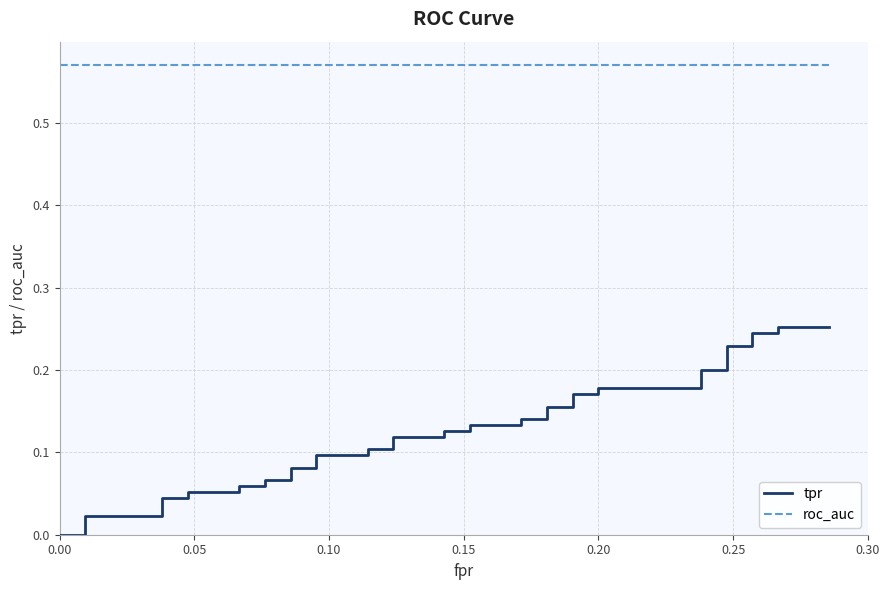

Is the value of tpr at 24 greater than the value of roc_auc at 18?

No